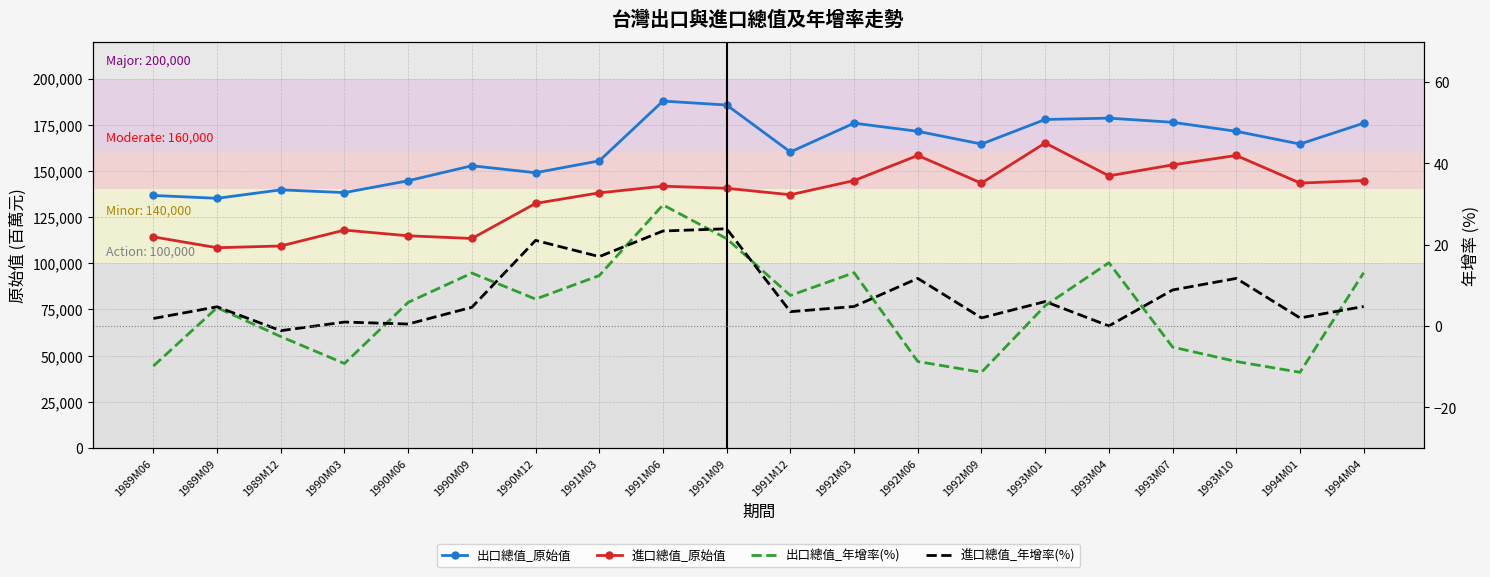

True or false: 出口總值_原始值 and 進口總值_原始值 intersect in this chart.

False